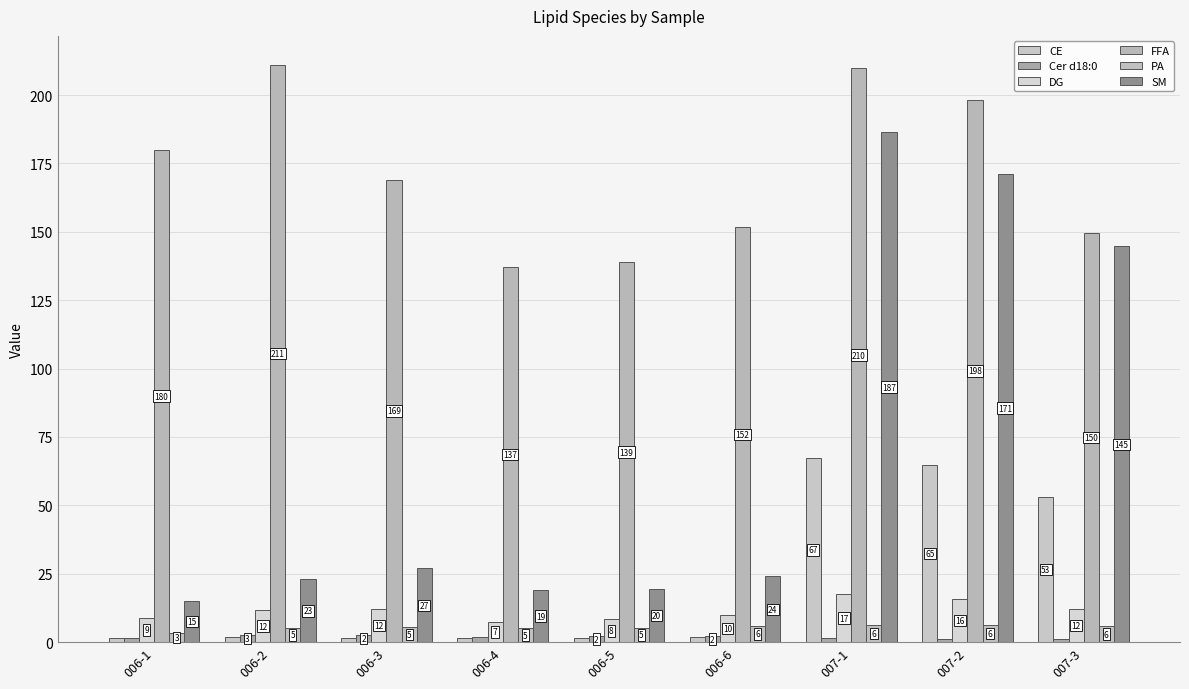

At which label is SM closest to 100?

007-3